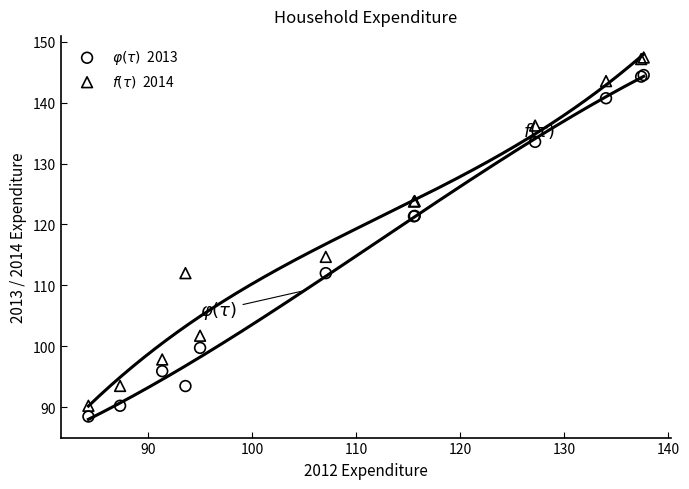

Across all series, what Y value is closest to 117?

114.7